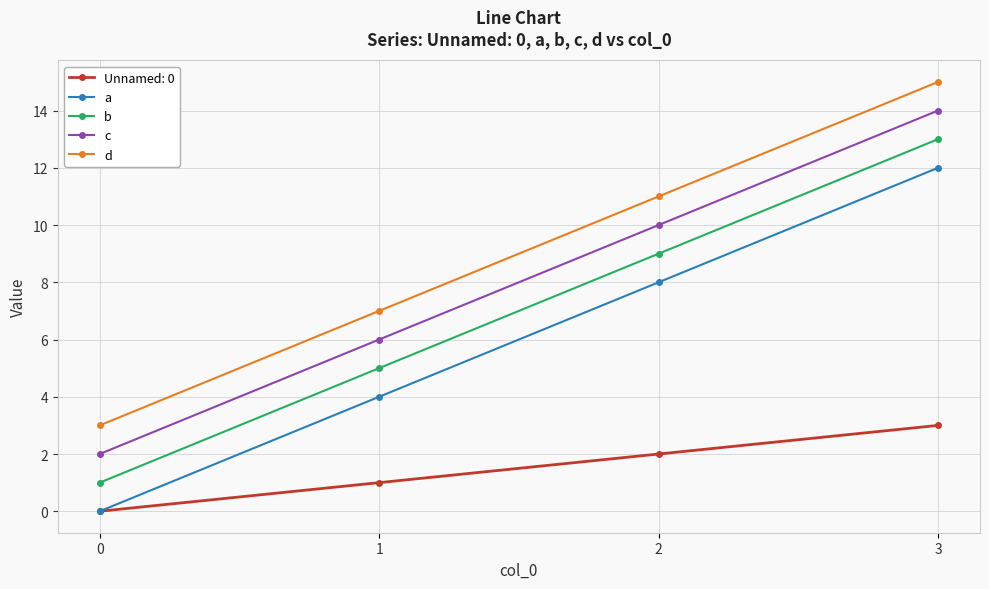

Is it true that c equals 6 at 1?

True